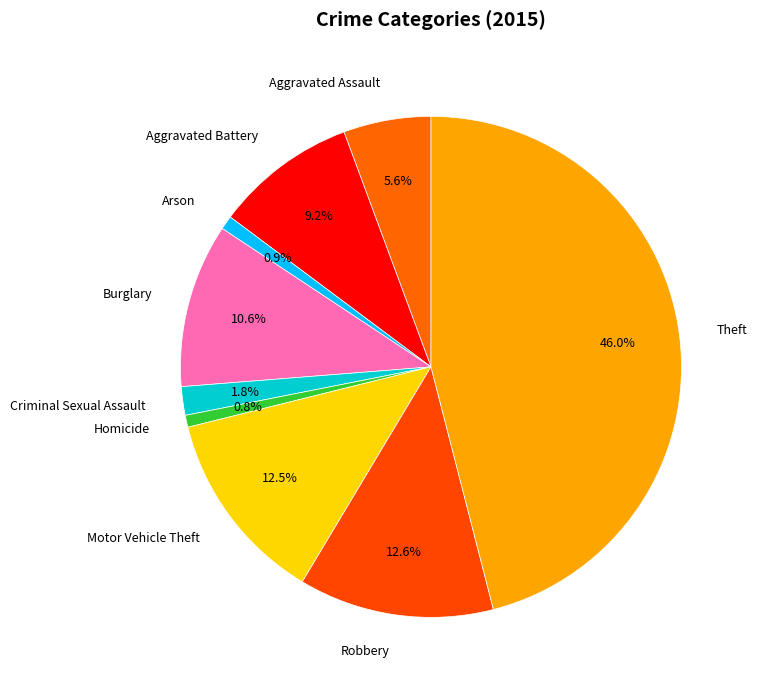

Does Theft represent more than half of the total?

No